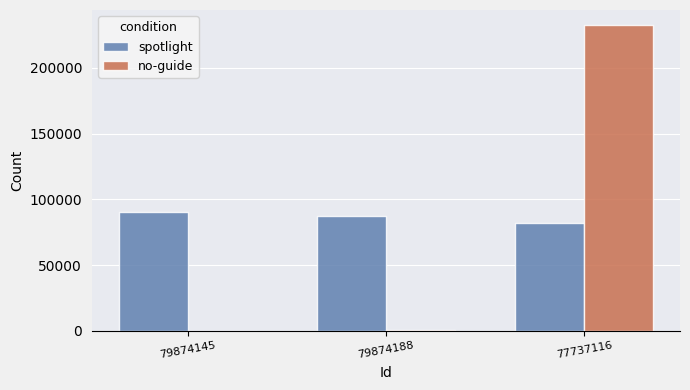

What is the sum of all spotlight values?

259239